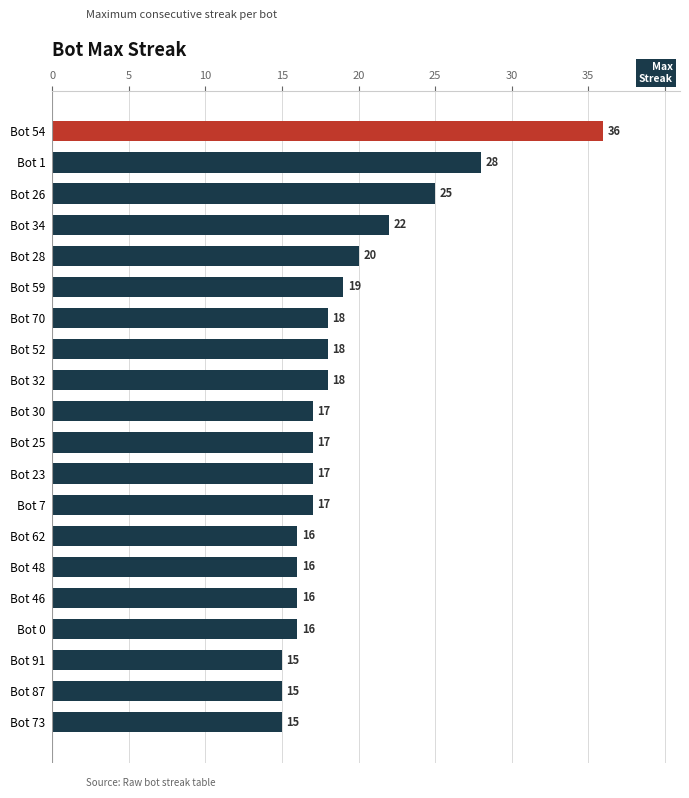

The chart shows a value of 28 at Bot 30. True or false?

False